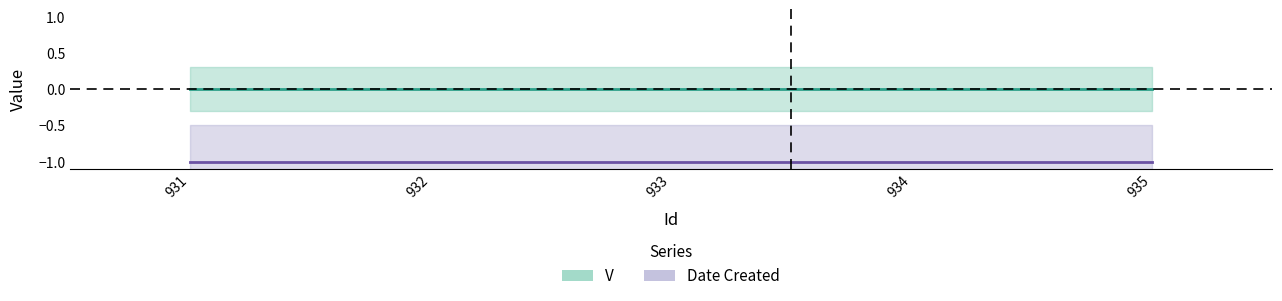

What is the average value of the Date Created series?

-1